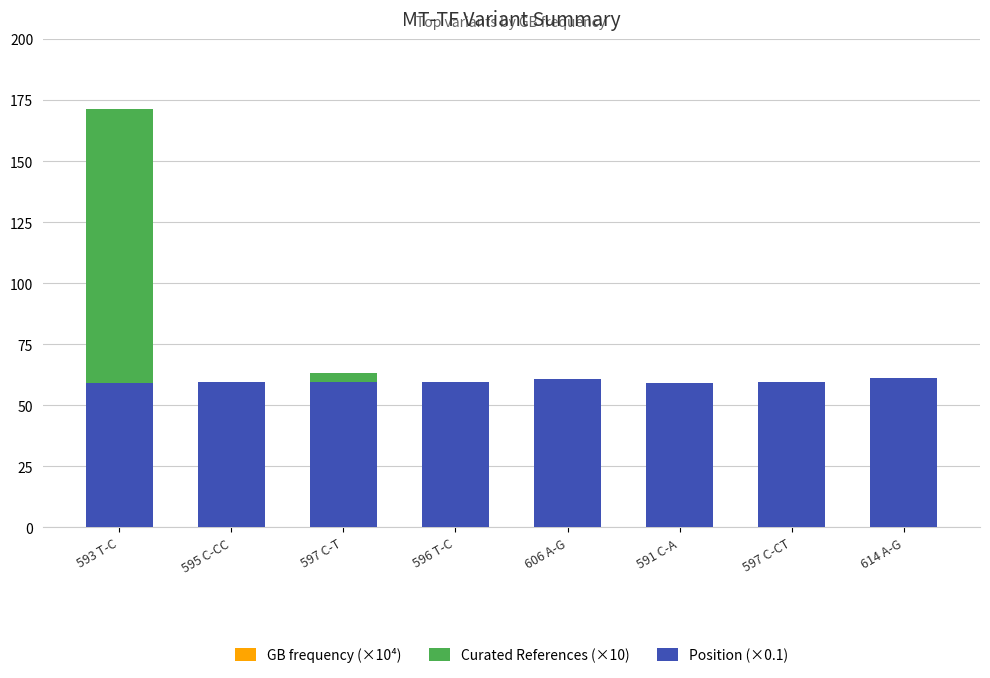

How many groups of bars are there?

8